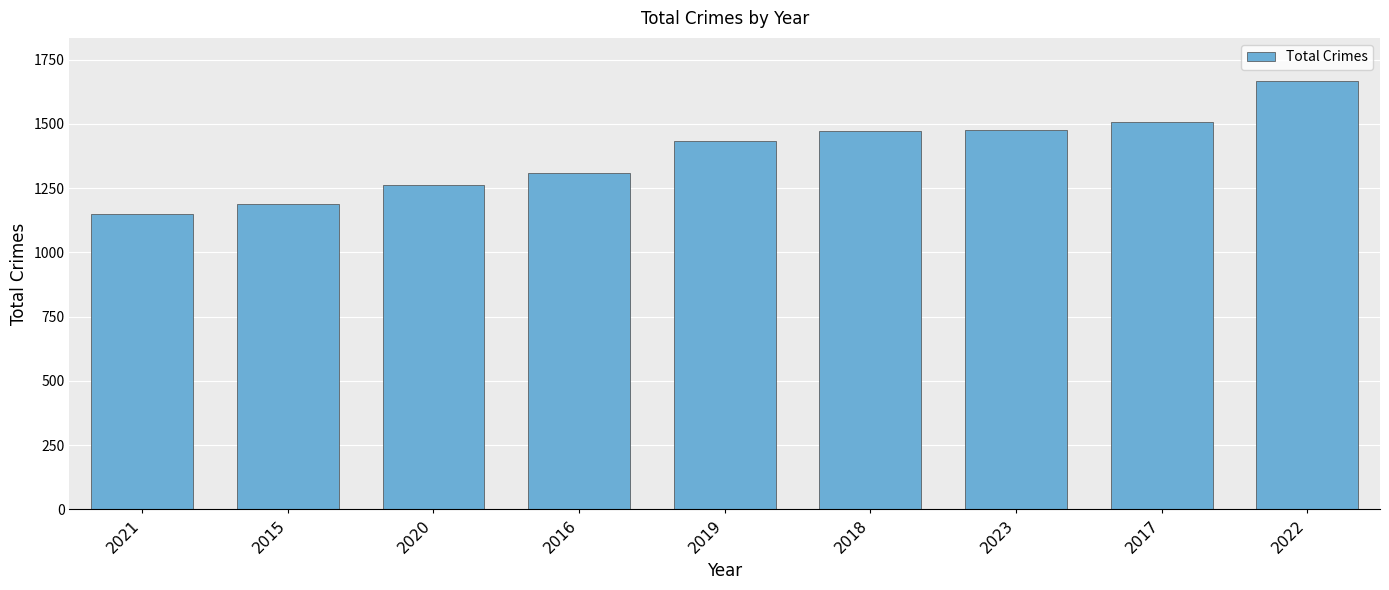

What is the approximate value at 2017?

1506